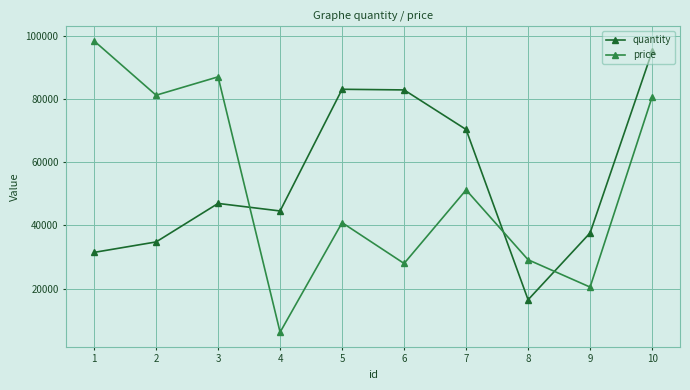

How many interior local peaks does the quantity series have?

2